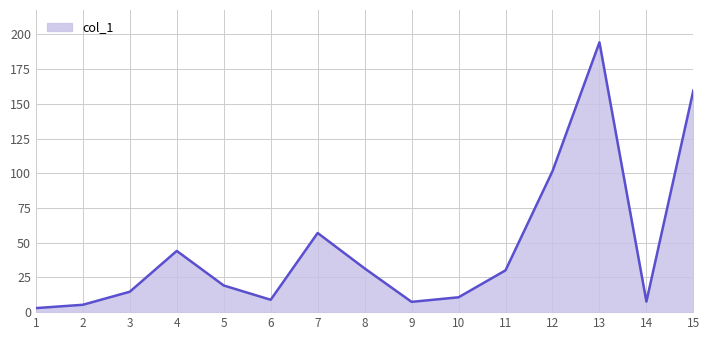

How many interior local valleys (lower than both neighbors) does the data have?

3